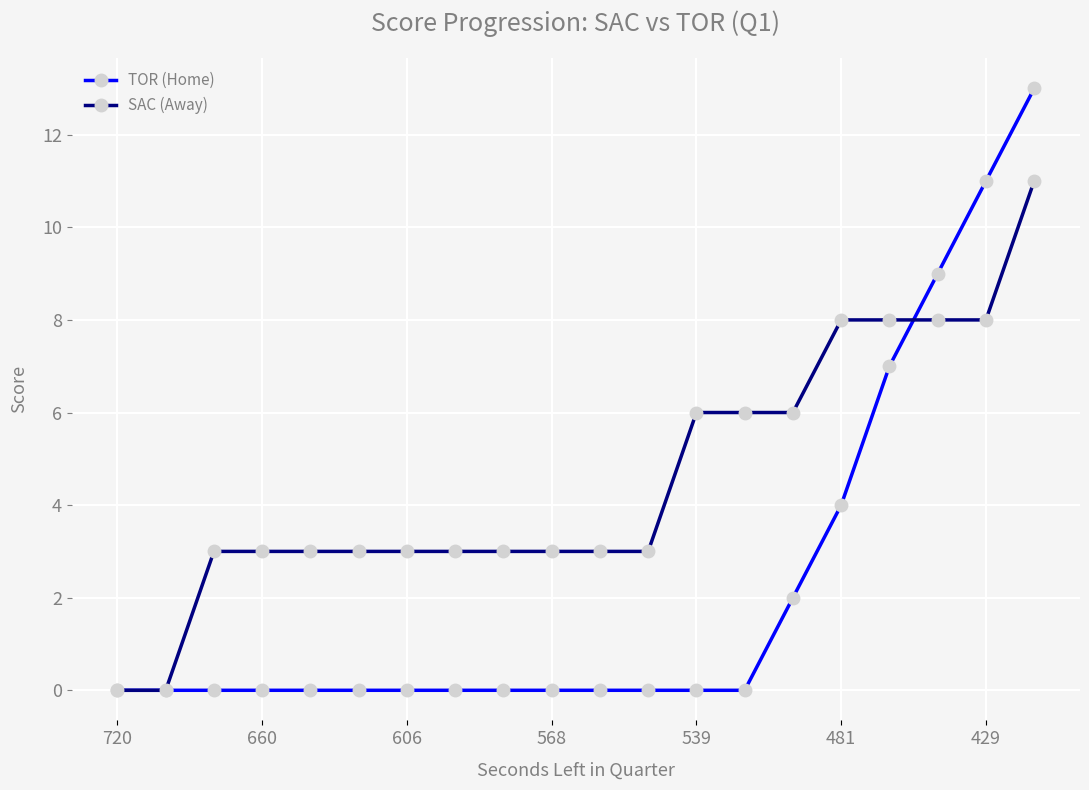

What is the value of the SAC (Away) point at the 14th from the left?

6